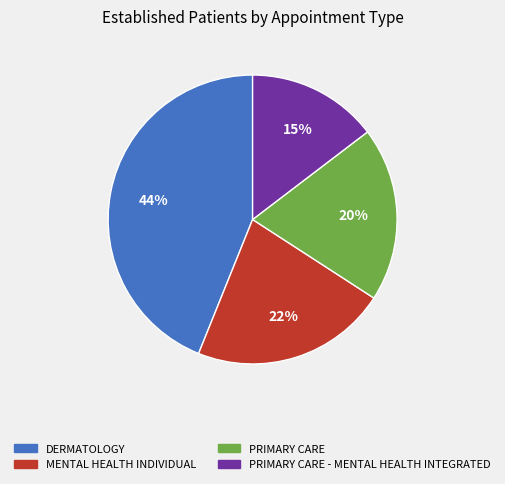

Is there any slice that represents more than half of the pie?

No